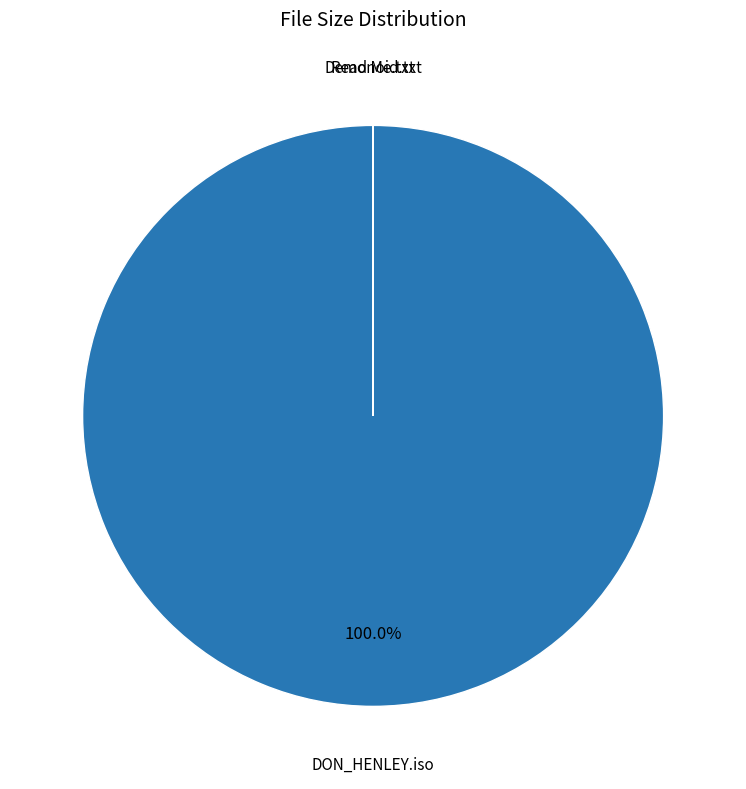

Does any single category account for the majority?

Yes